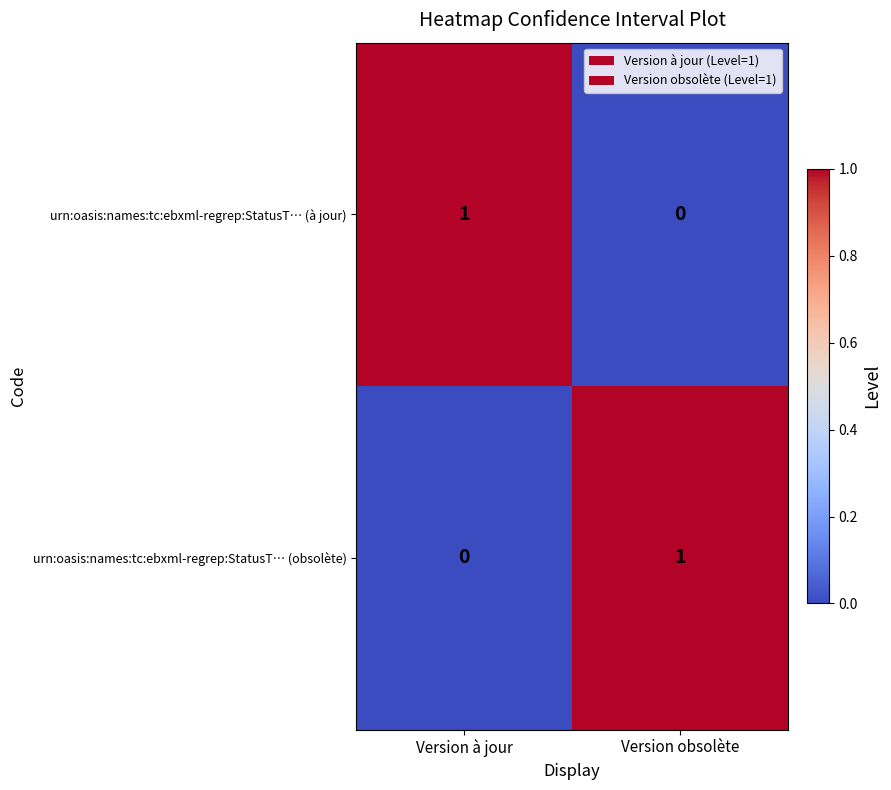

Count the number of data series in this chart.

2